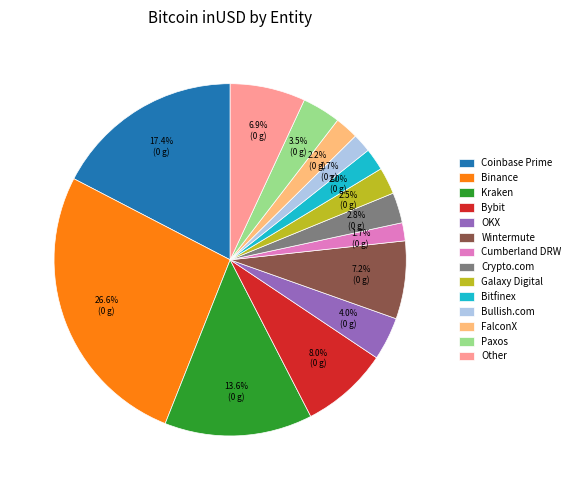

Which category has the biggest portion of the pie?

Binance